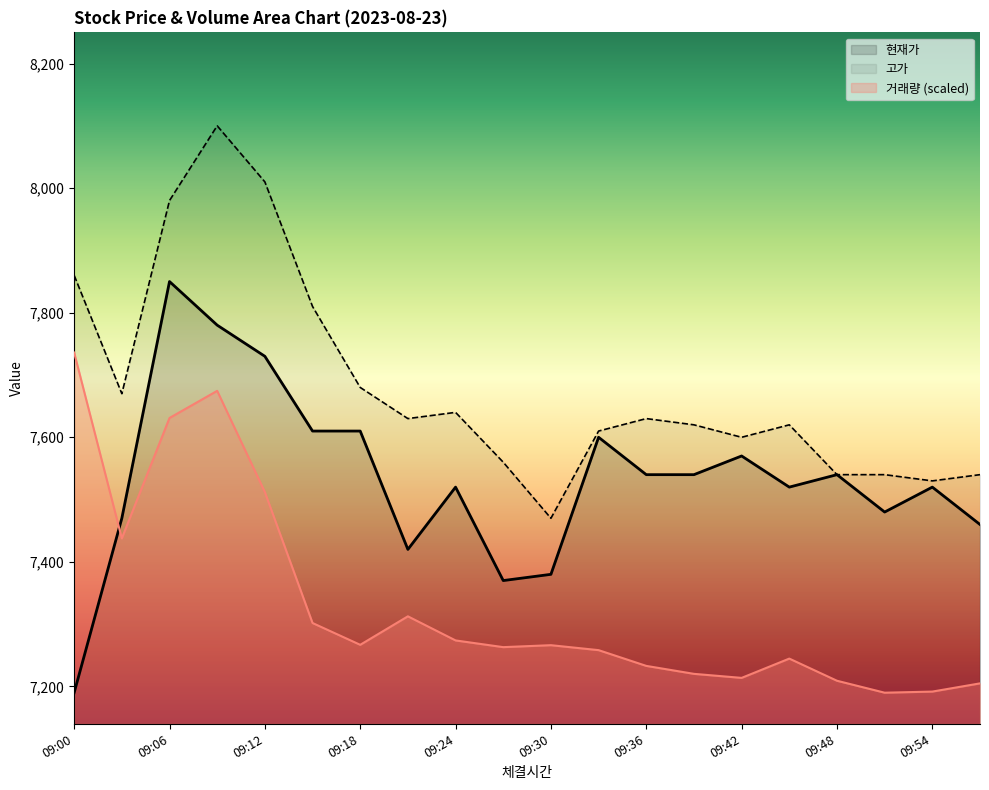

Which series has the largest total across all categories?

고가